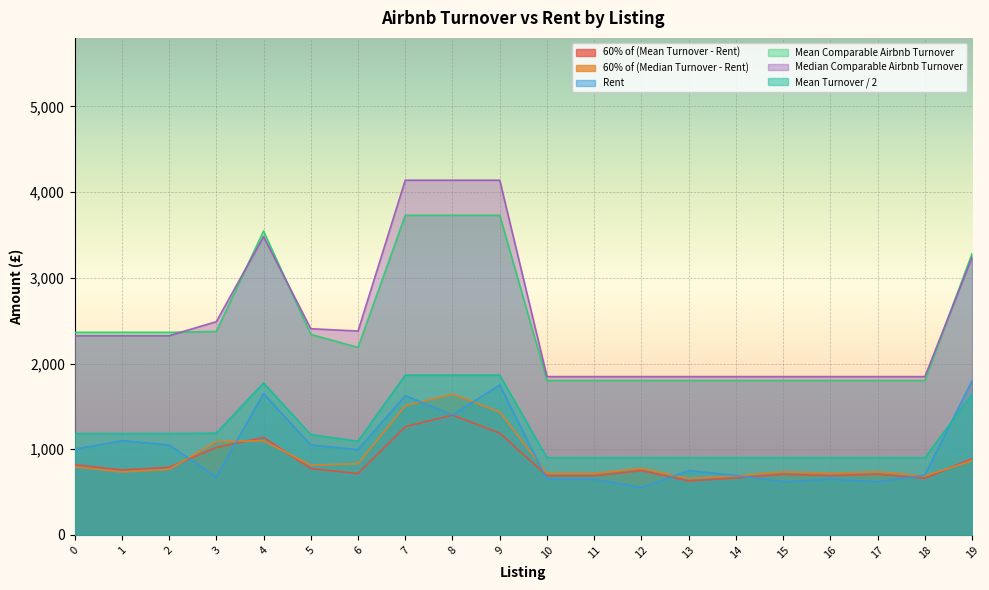

What is the maximum value shown in the chart?

4139.4